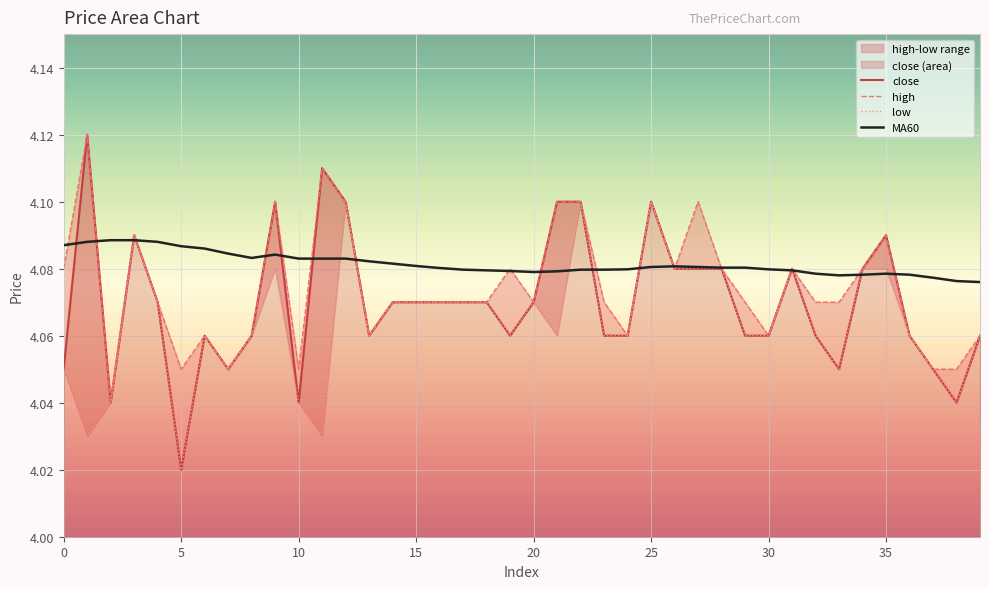

How many intersections are there between MA60 and high?

20